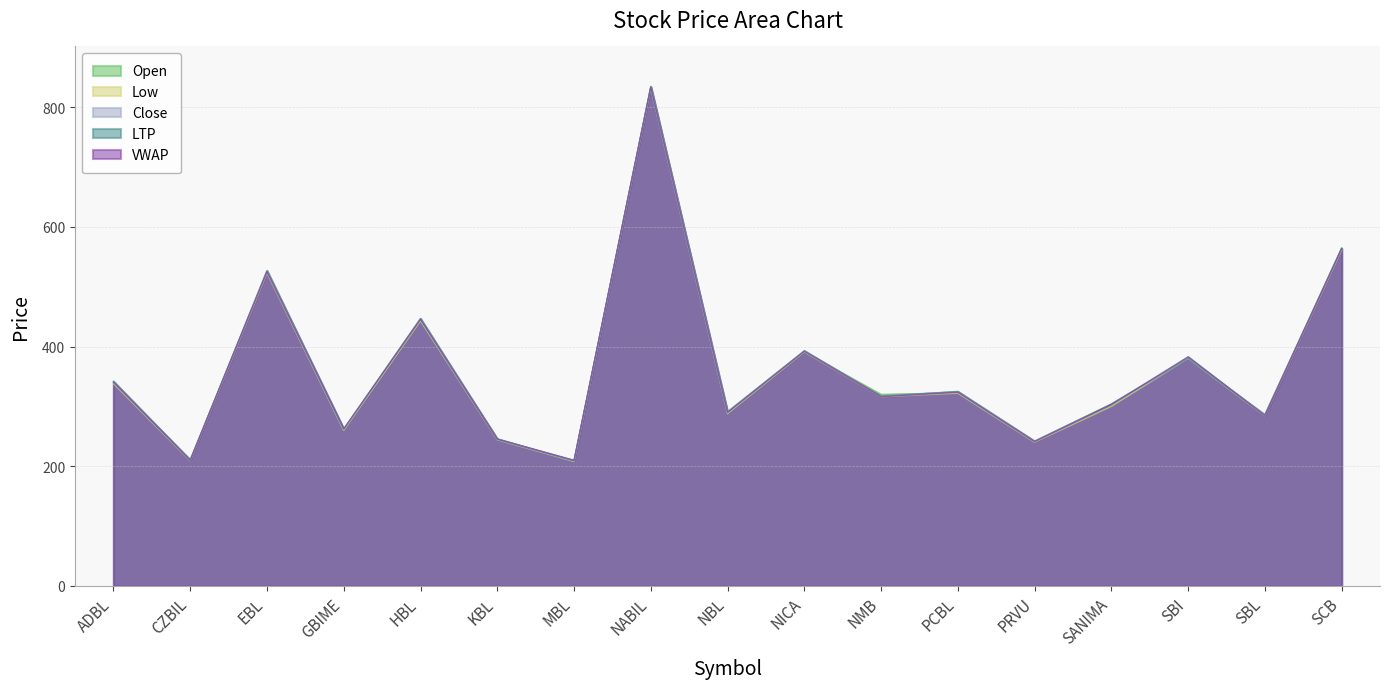

What is the sum of the Close values at SBI and MBL?

589.0